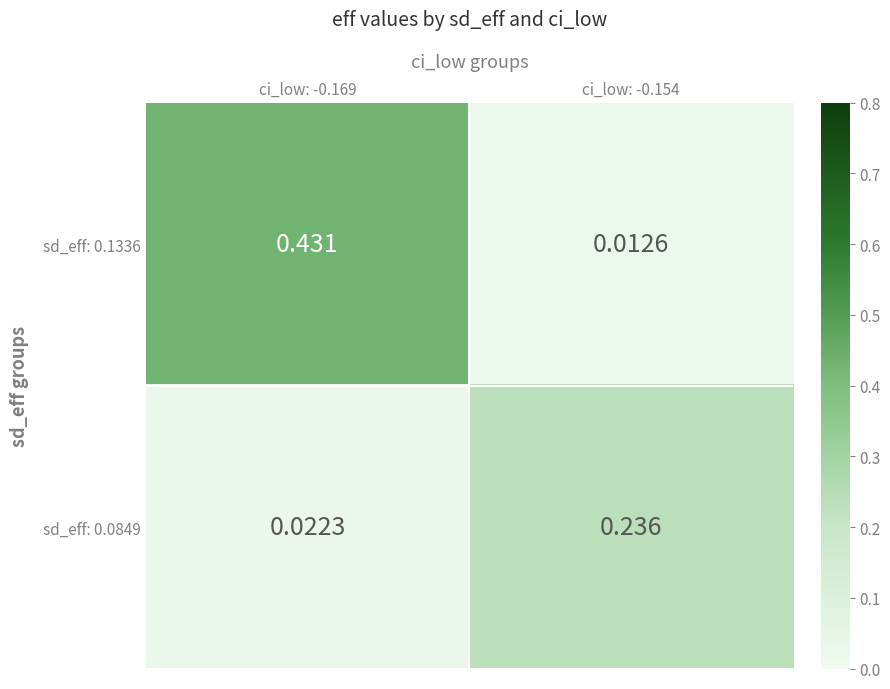

Is the value of sd_eff: 0.1336 at ci_low: -0.169 greater than the value of sd_eff: 0.0849 at ci_low: -0.169?

Yes